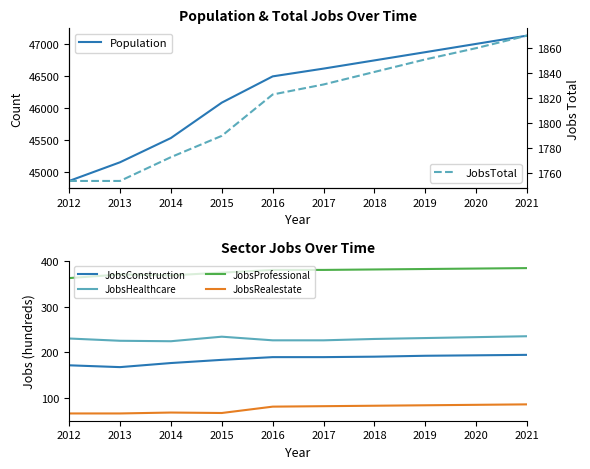

Which series changed the most between 2017 and 2021?

Population